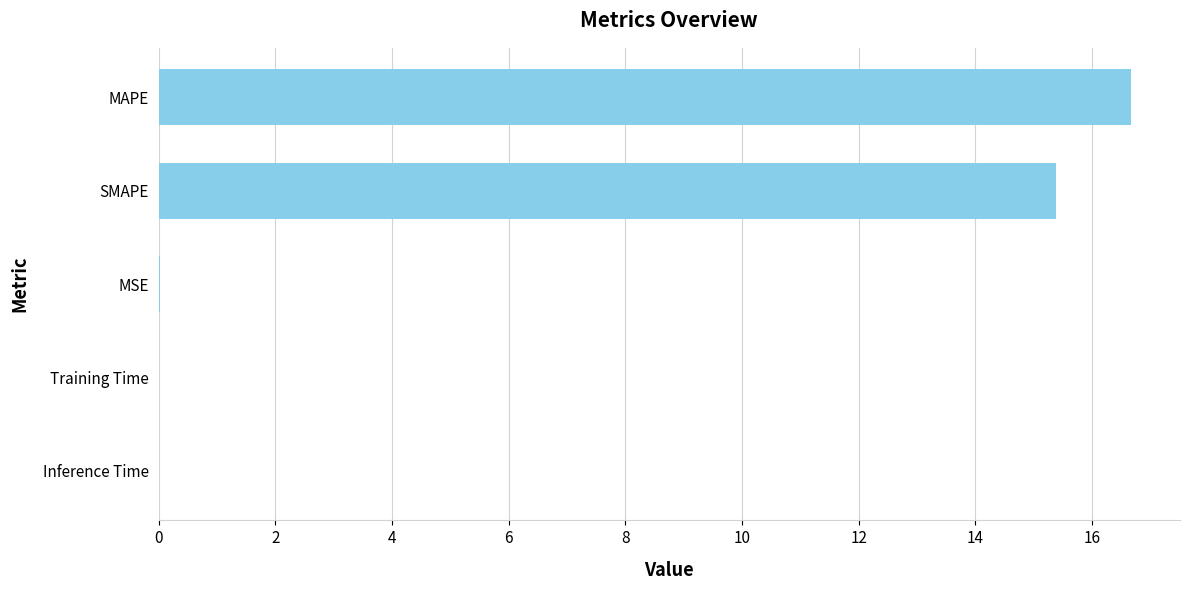

Between MAPE and Inference Time, which is larger?

MAPE